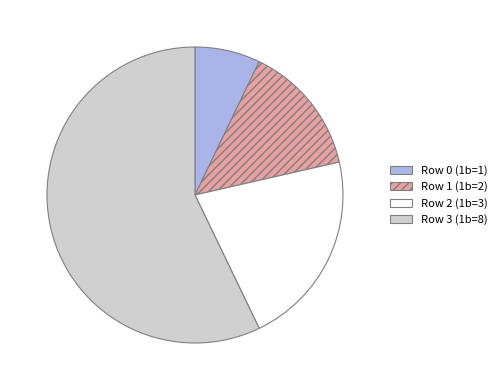

Does Row 3 (1b=8) account for over 50% of the chart?

Yes